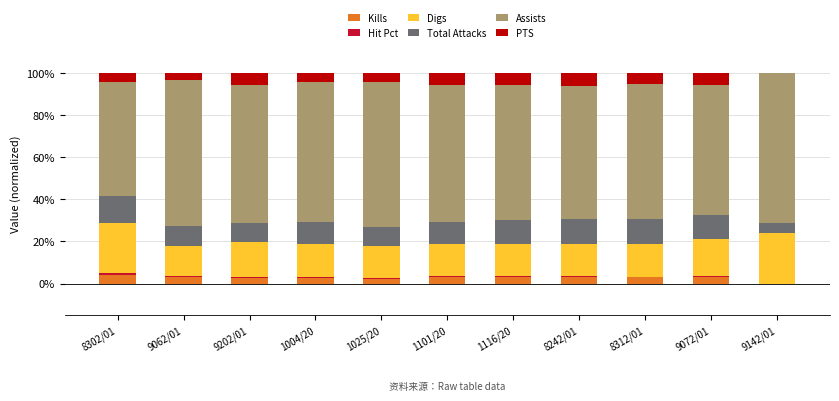

Count the number of categories in the chart.

11